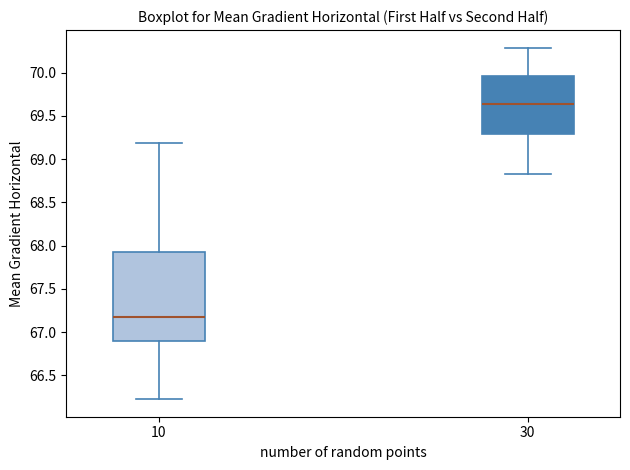

Comparing the boxes themselves (not the whiskers), which one is the tallest?

10